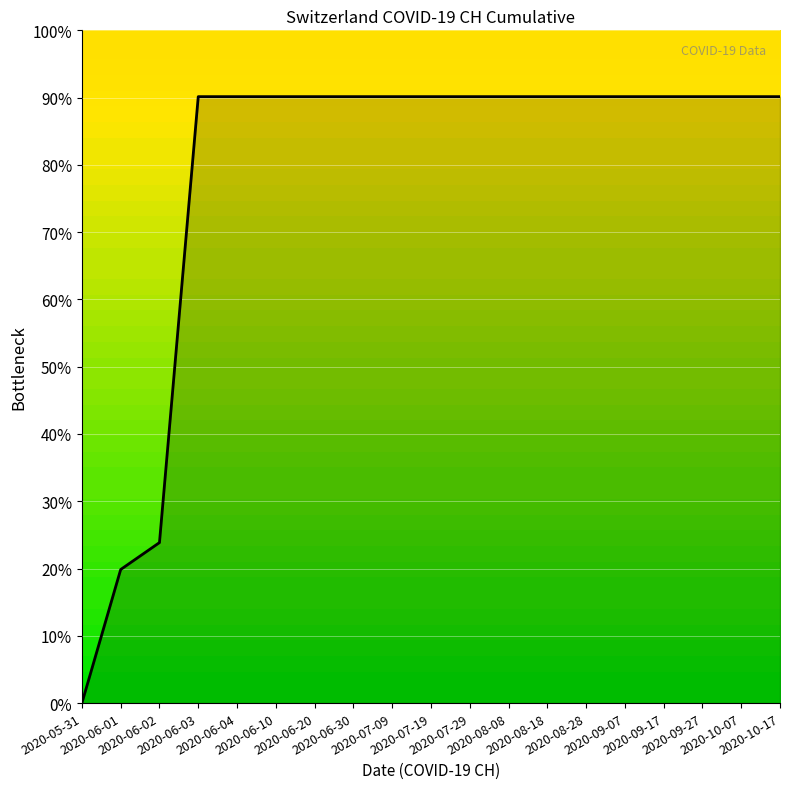

How many values are above zero?

18